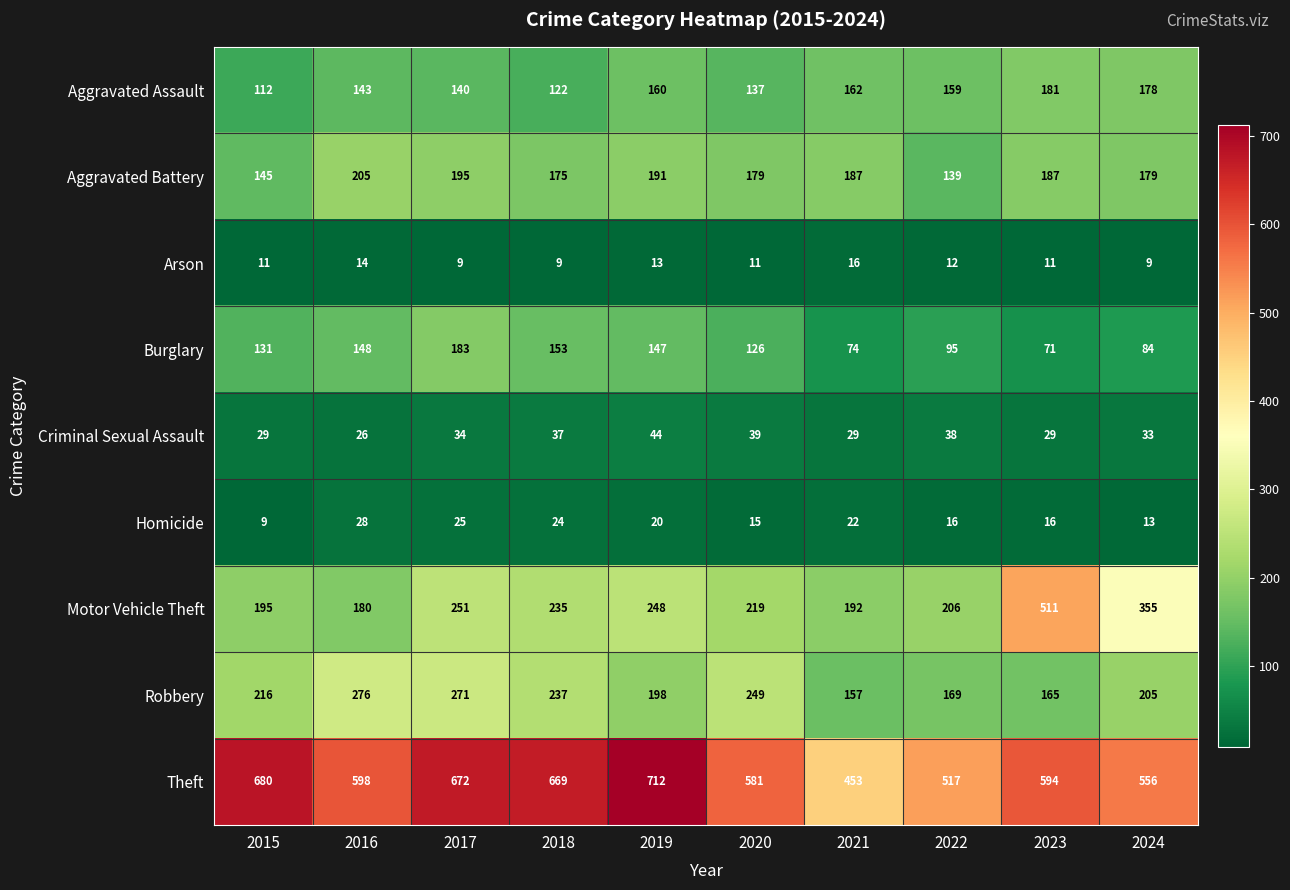

At 2016, list the series in order from largest to smallest.

Theft, Robbery, Aggravated Battery, Motor Vehicle Theft, Burglary, Aggravated Assault, Homicide, Criminal Sexual Assault, Arson